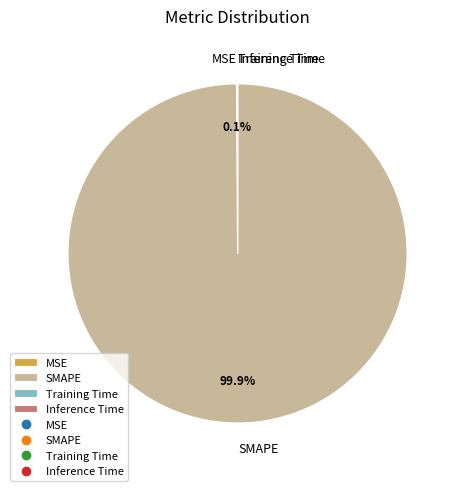

To the nearest percent, what is the difference between the largest and smallest slice percentages?

100%